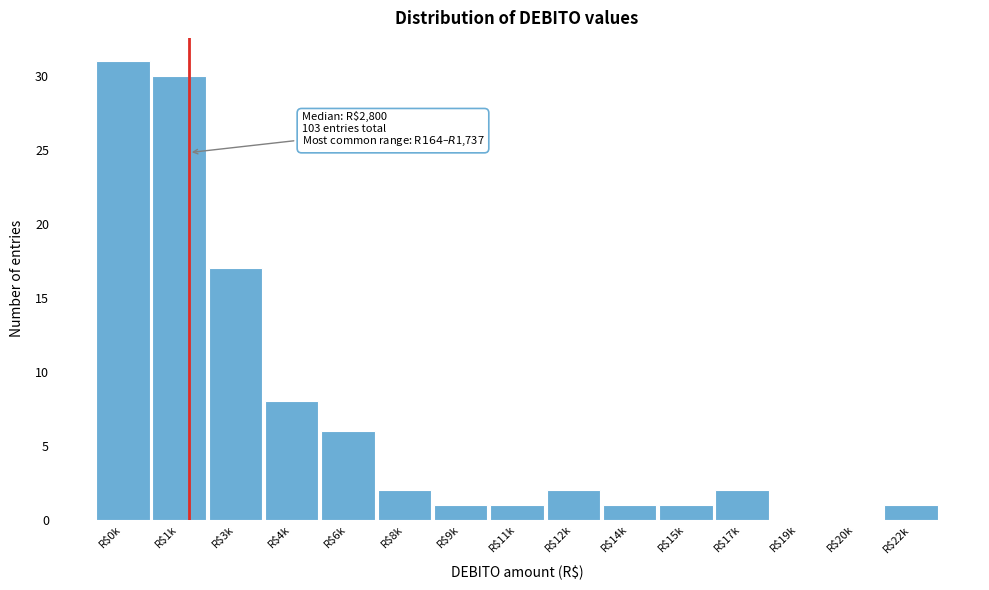

What is the greatest value displayed?

31